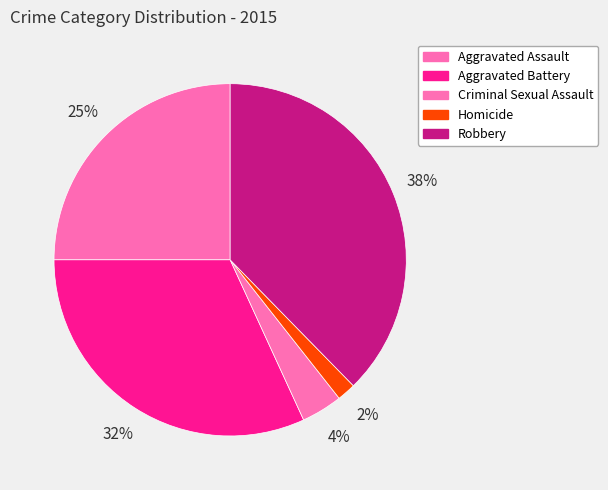

How much of the chart is everything except Criminal Sexual Assault?

96.2%